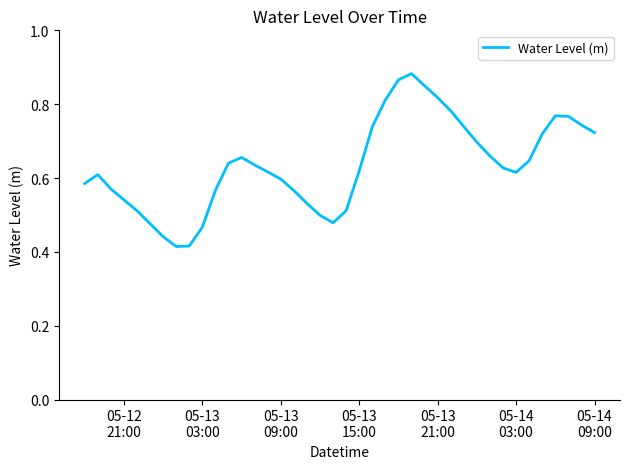

How many lines are shown in the chart?

1